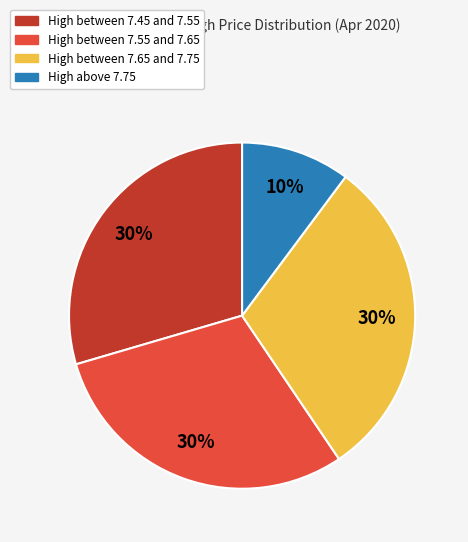

Count the number of slices in the pie.

4